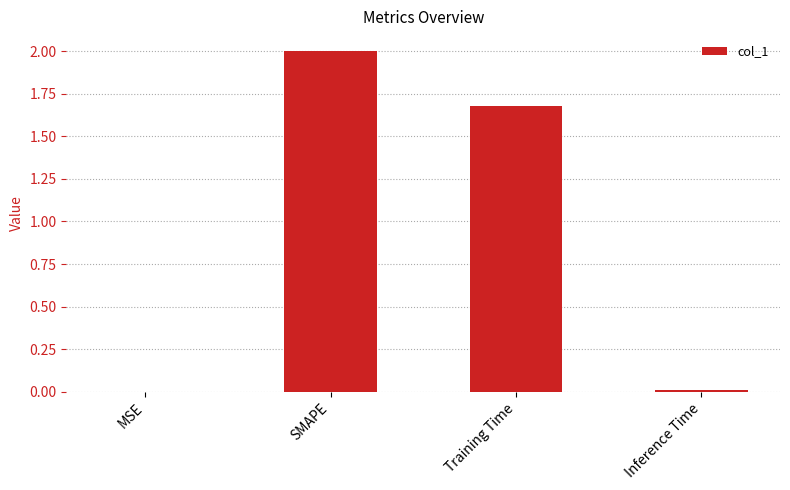

What is the maximum value shown in the chart?

2.0